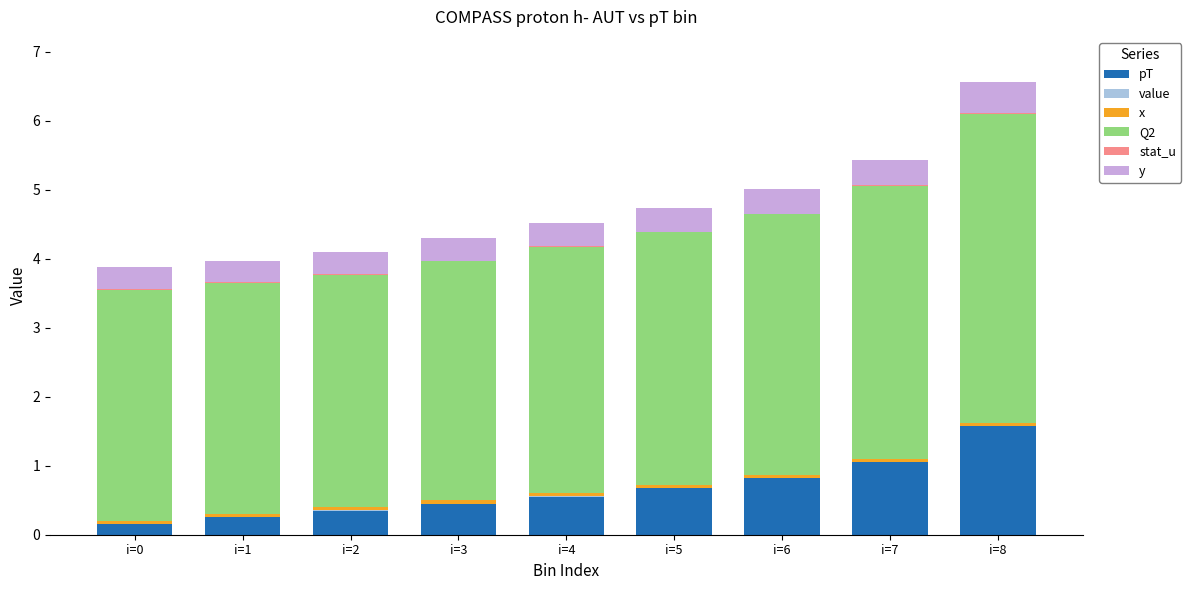

At which label does pT reach its peak?

i=8